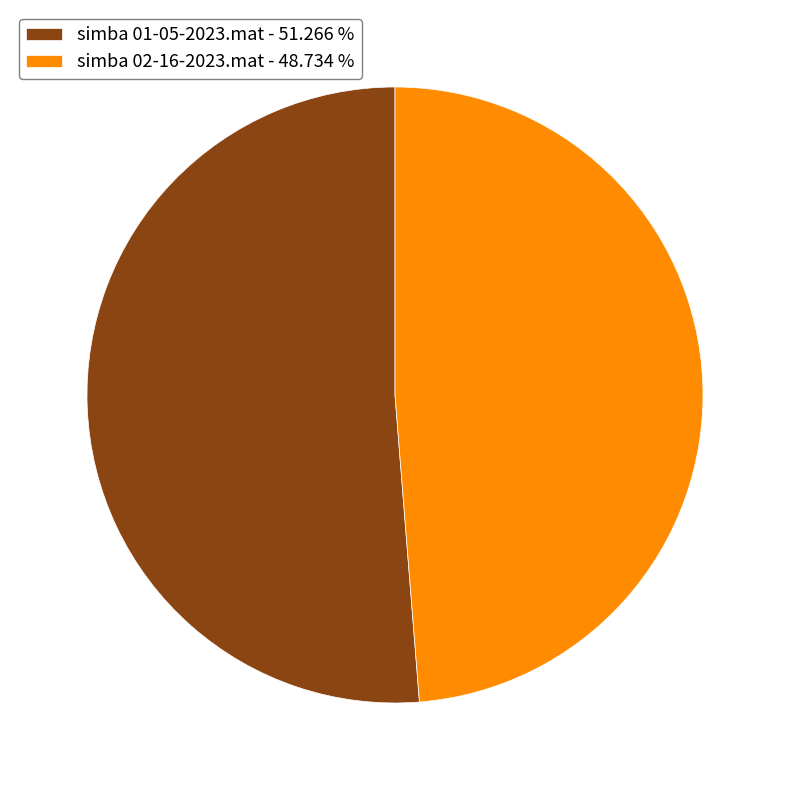

Does simba 02-16-2023.mat - 48.734 % account for over 50% of the chart?

No